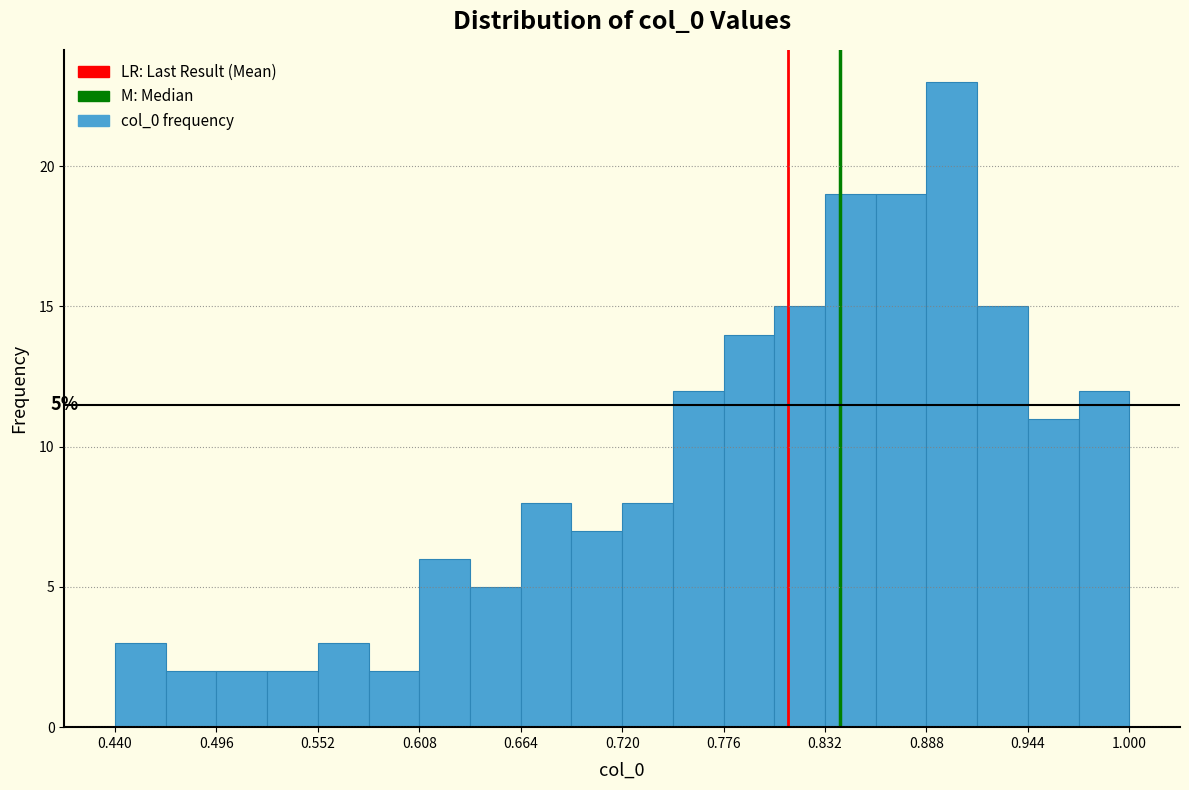

Read against the x-axis, roughly where is the centre of the tallest bar?

0.90